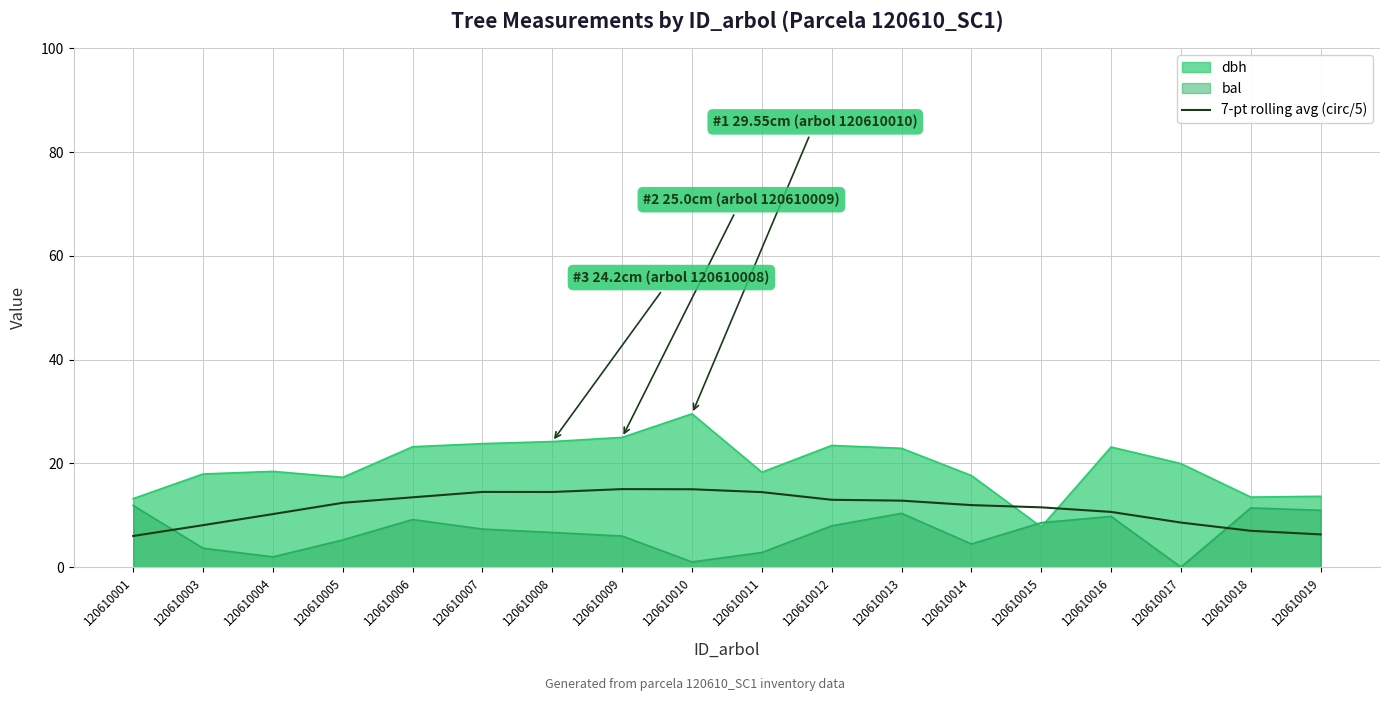

Which label corresponds to the smallest value in the chart?

120610017